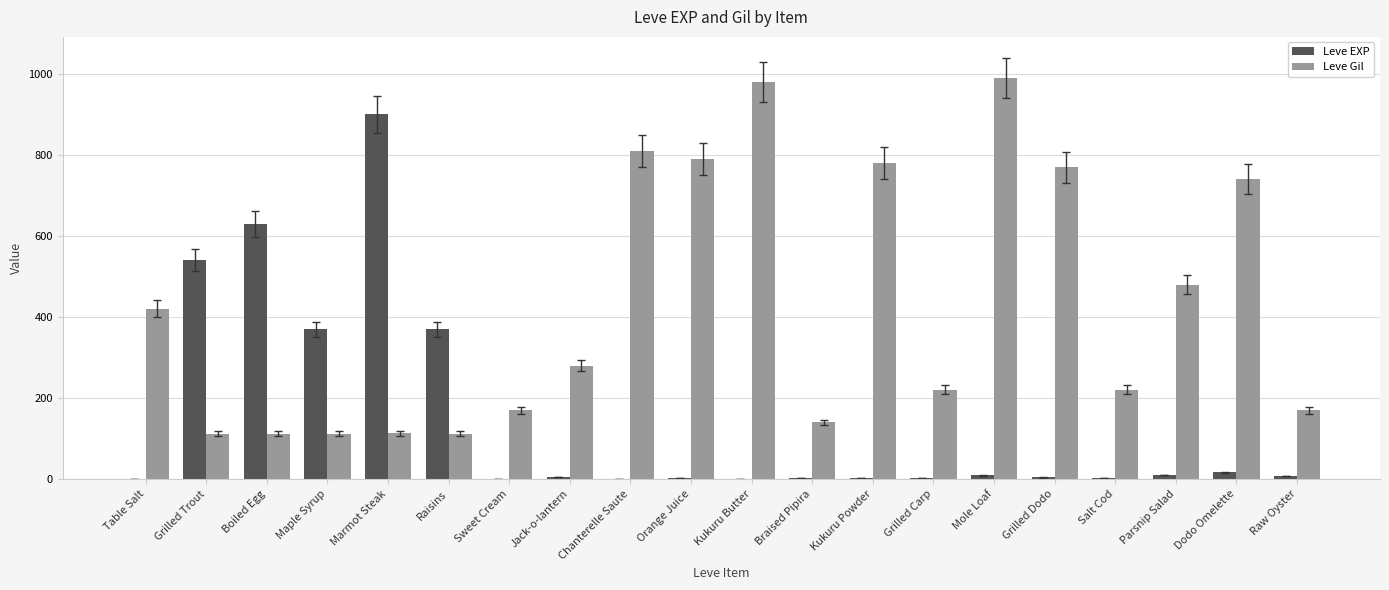

Between Raisins and Mole Loaf, which series saw the biggest shift?

Leve Gil